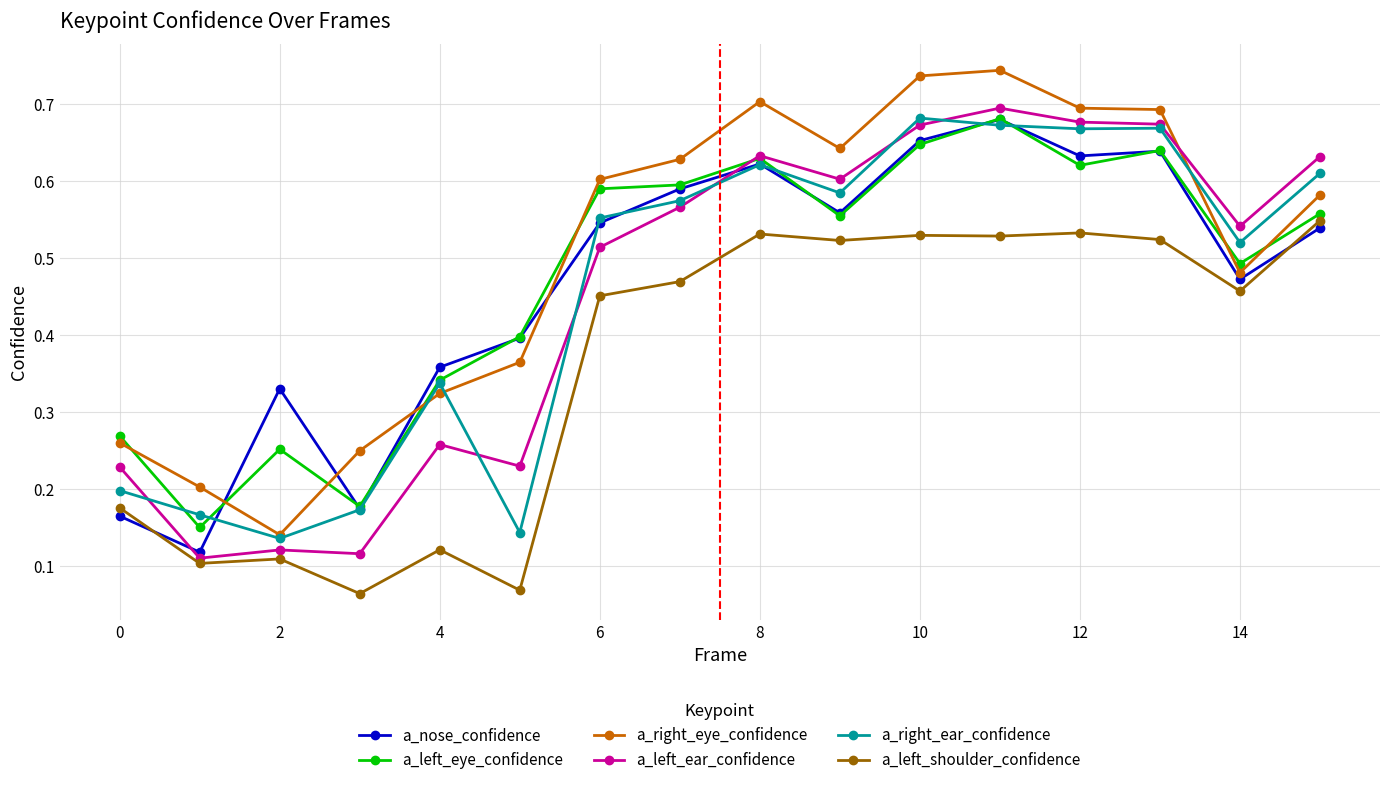

At how many categories does at least one series exceed 0?

16